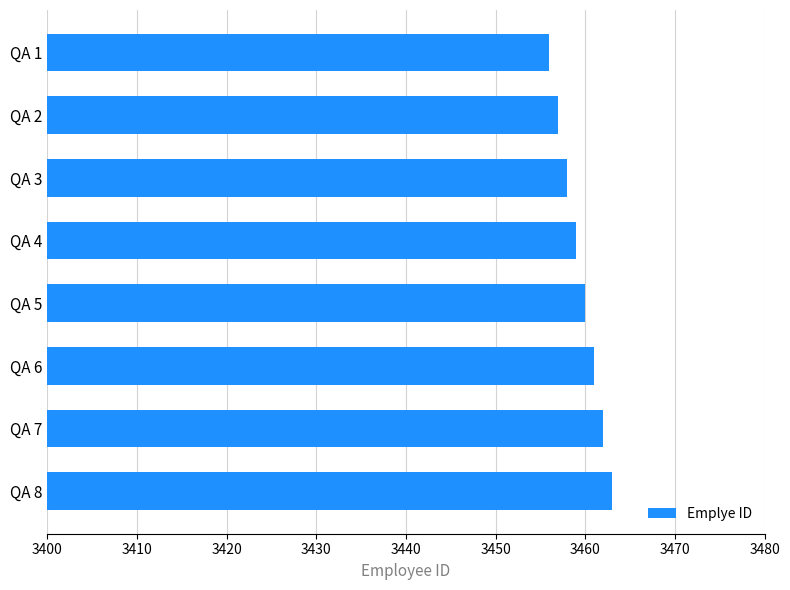

Where is the data nearest to the value 3459?

QA 4